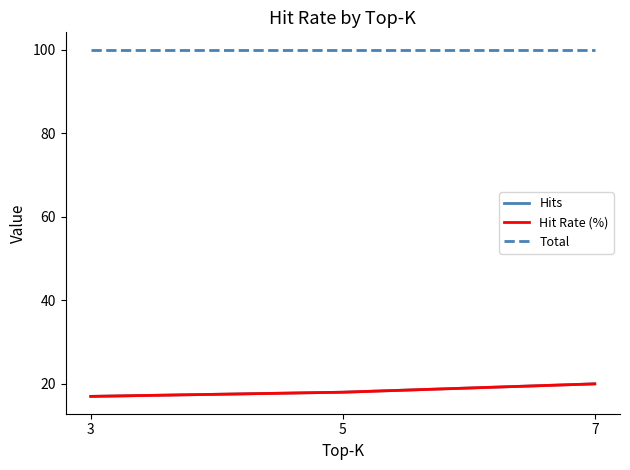

Which category has the lowest value in the Total series?

3